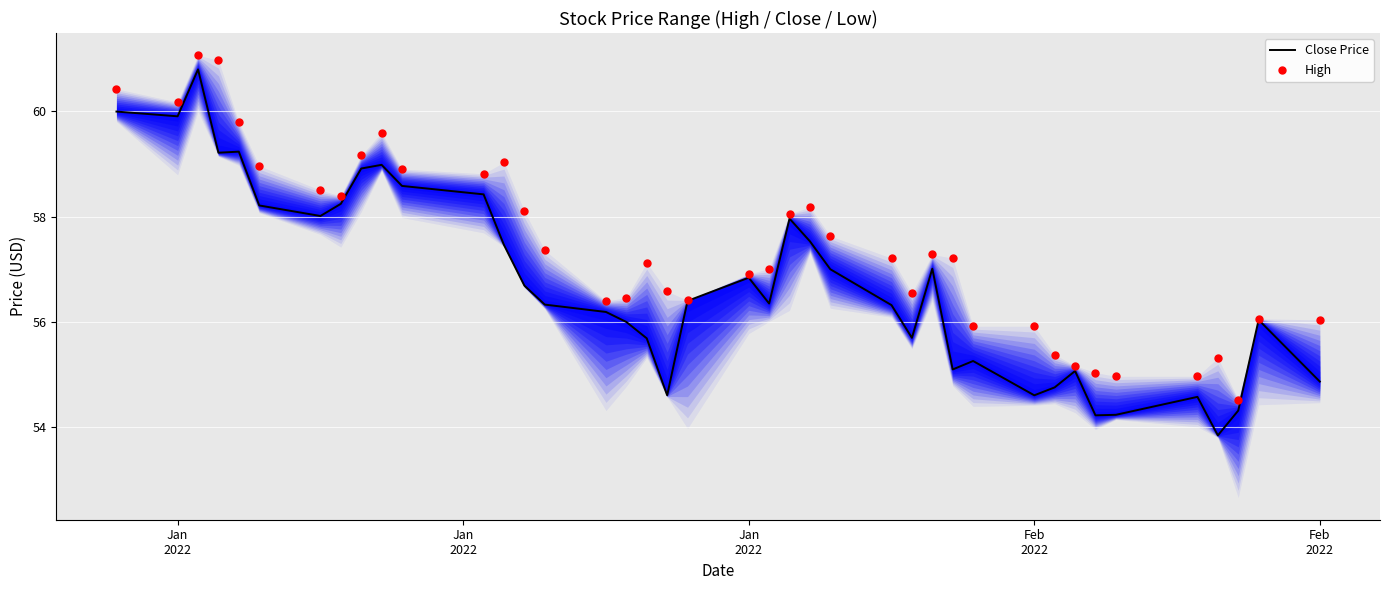

What are all the series names shown in the legend?

Close Price, High